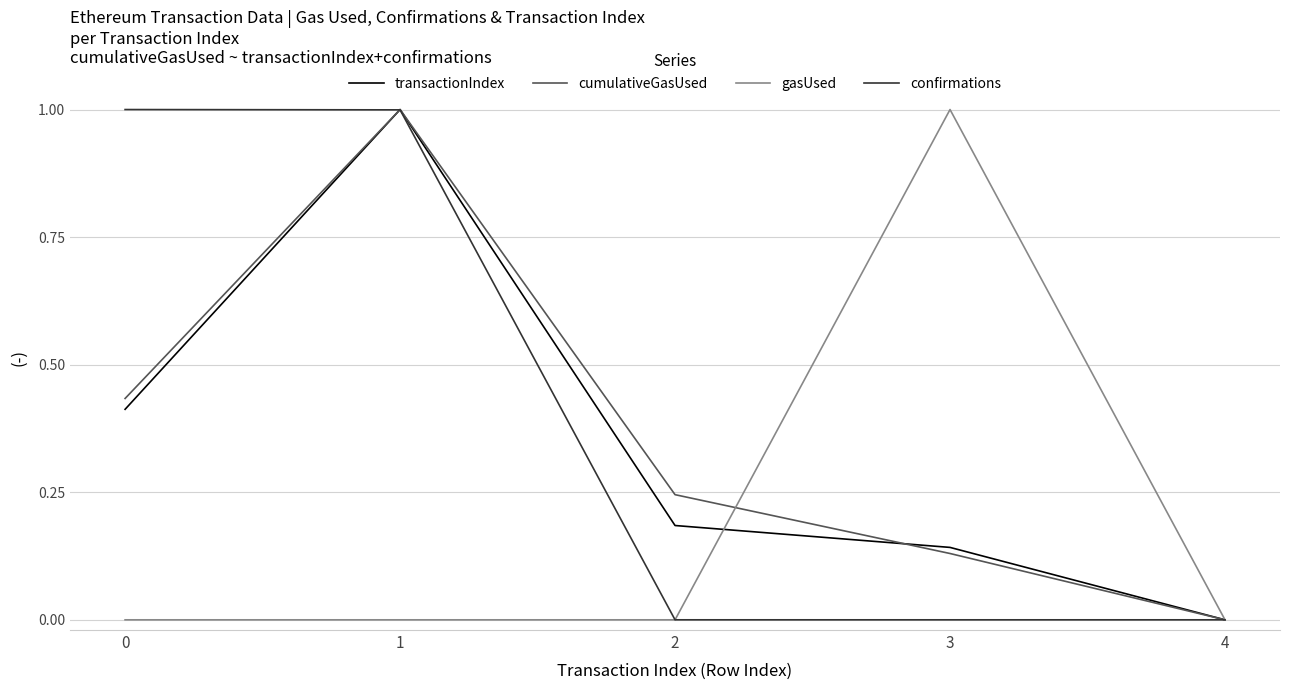

What is the maximum value shown in the chart?

1.0